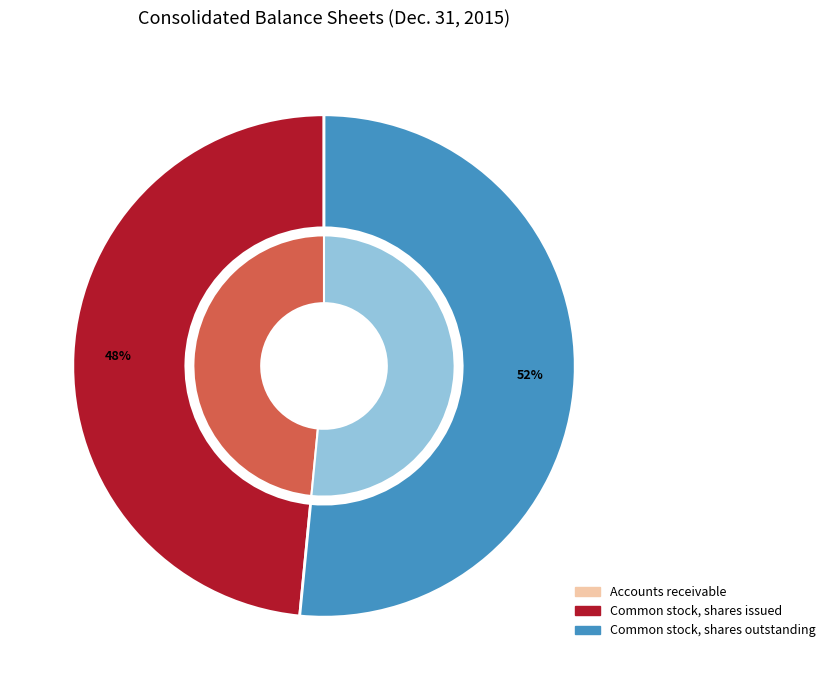

Do Accounts receivable and Common stock, shares issued together represent more than half of the pie?

No